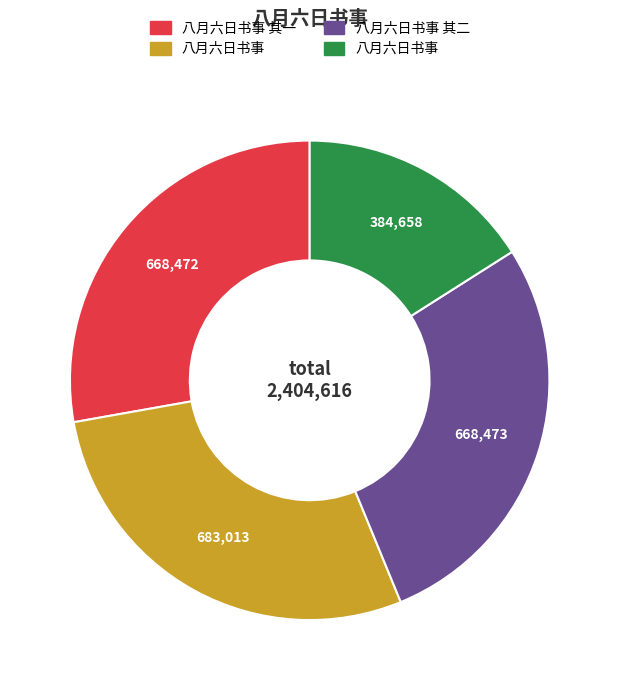

Does any single category account for the majority?

No